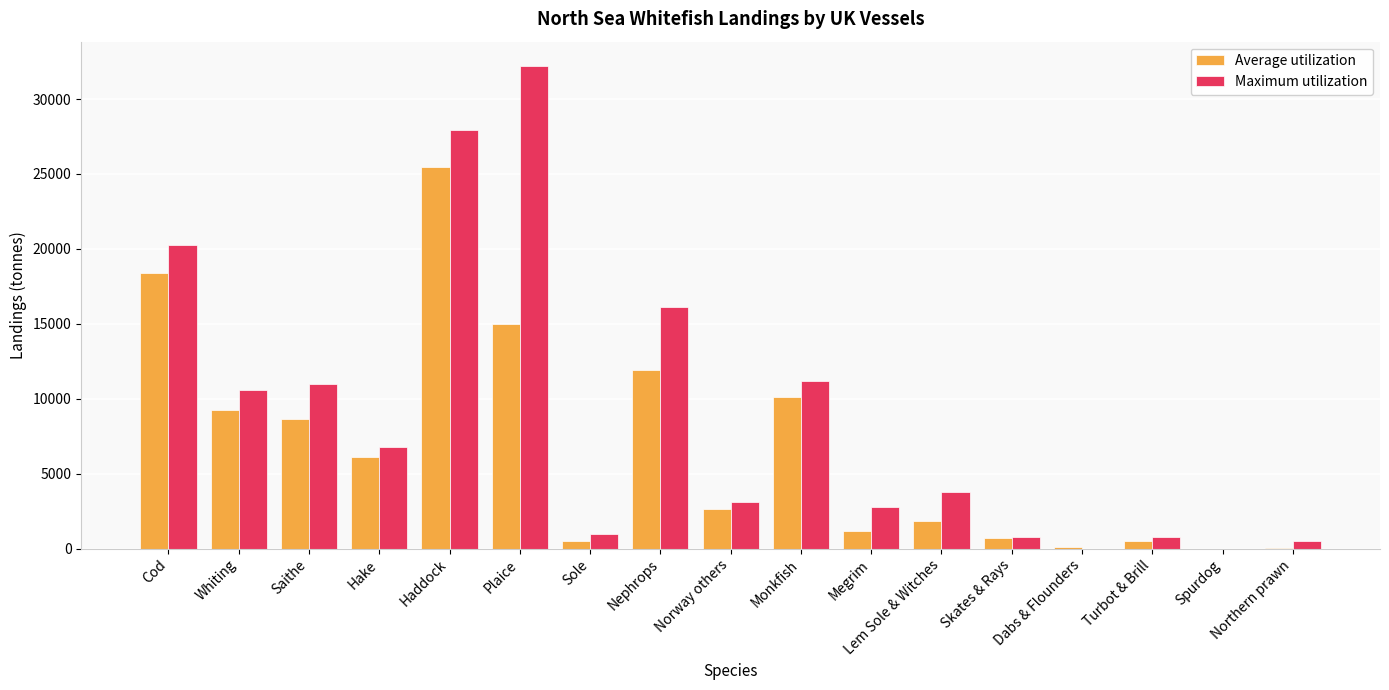

What is the maximum value shown in the chart?

32221.2